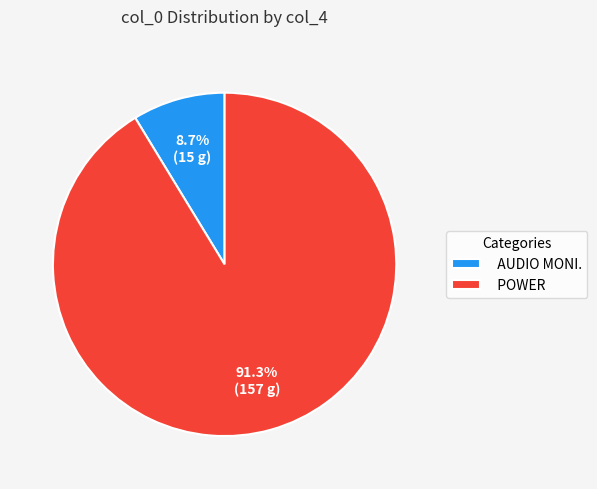

Which has a higher value, AUDIO MONI. or POWER?

POWER